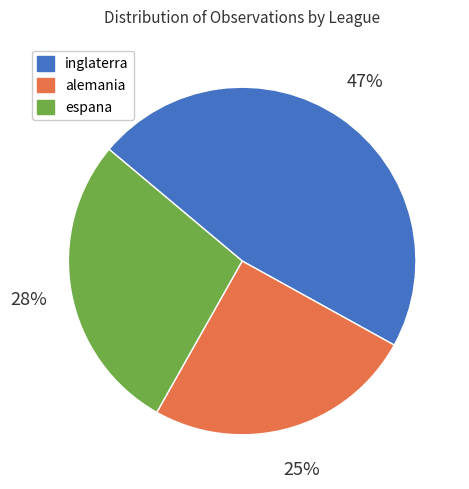

To the nearest percent, what portion does inglaterra represent?

47%